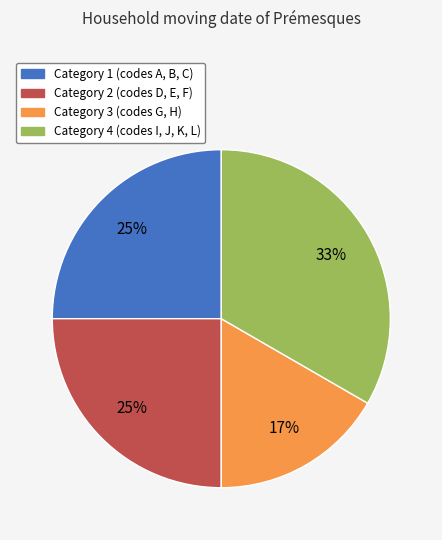

Which category has the biggest portion of the pie?

Category 4